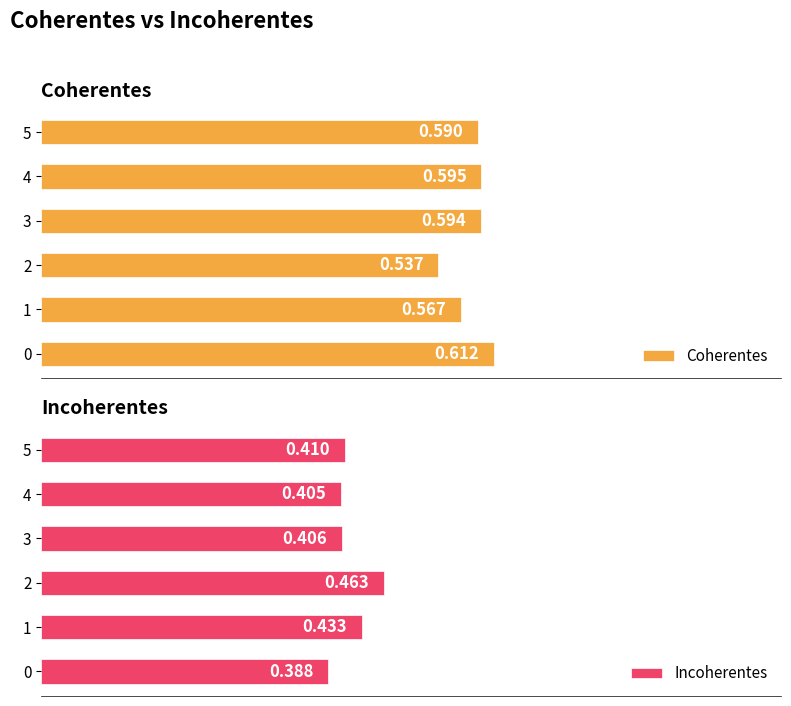

Is the value of Incoherentes at 3 greater than the value of Coherentes at 4?

No